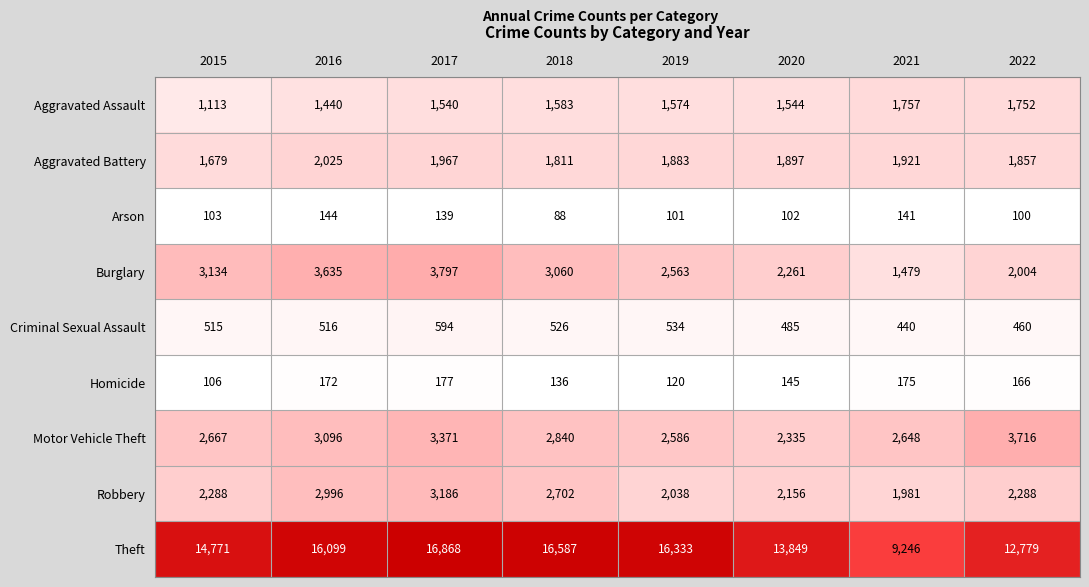

What is the sum of all Aggravated Battery values?

15040